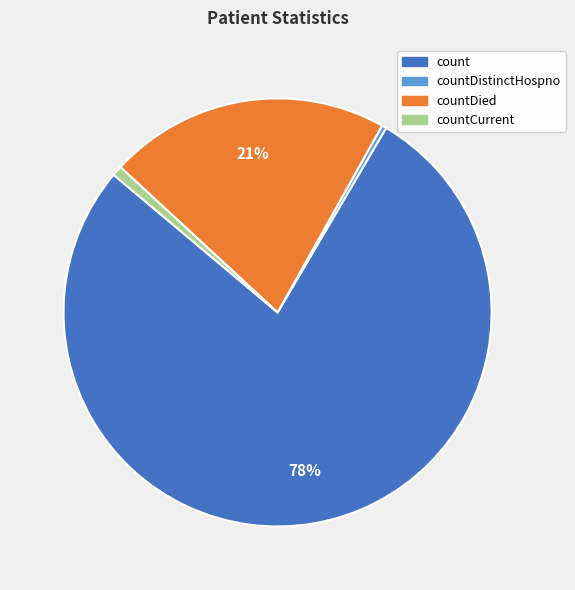

To the nearest percent, what is the combined percentage of countDied and countCurrent?

22%